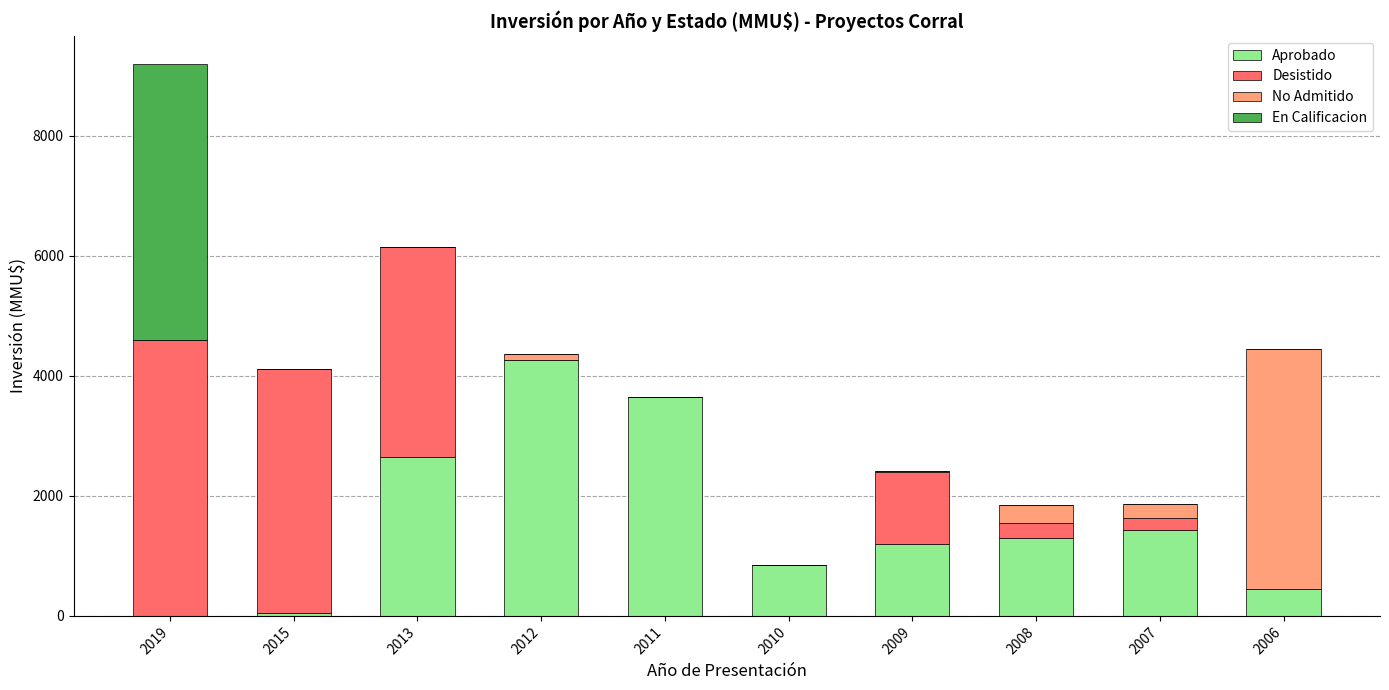

What are all the series names shown in the legend?

Aprobado, Desistido, No Admitido, En Calificacion